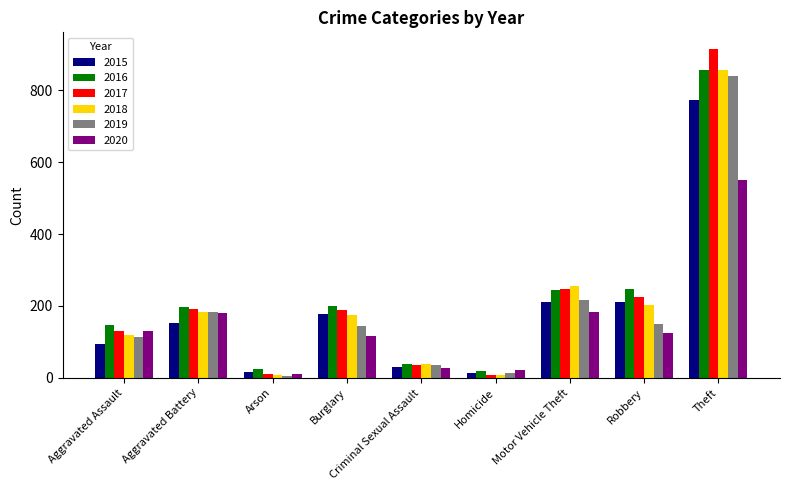

The 2020 series shows 124 at Robbery. True or false?

True